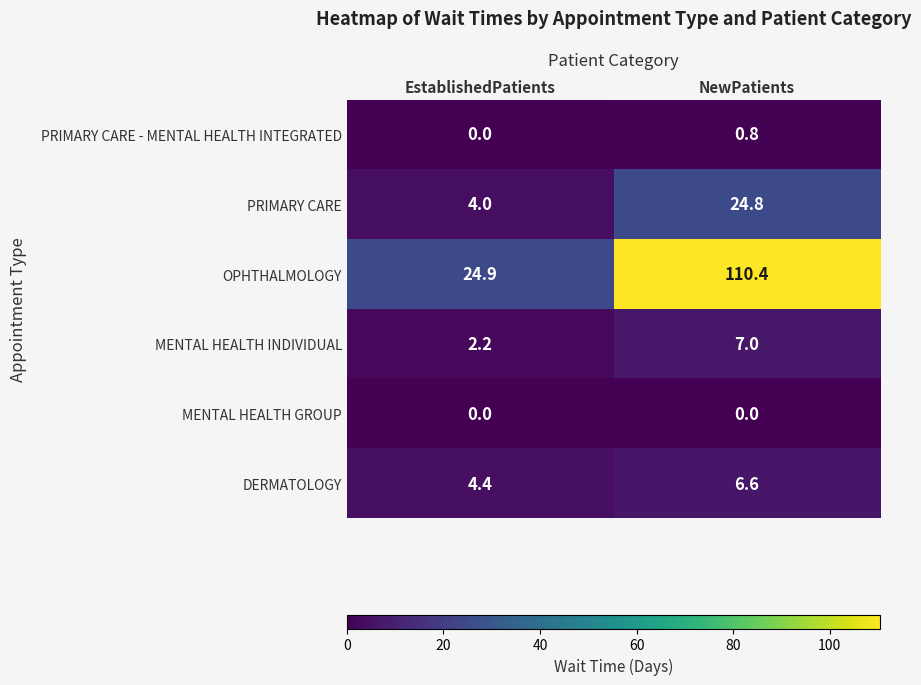

Where does the PRIMARY CARE series first go above 24?

NewPatients